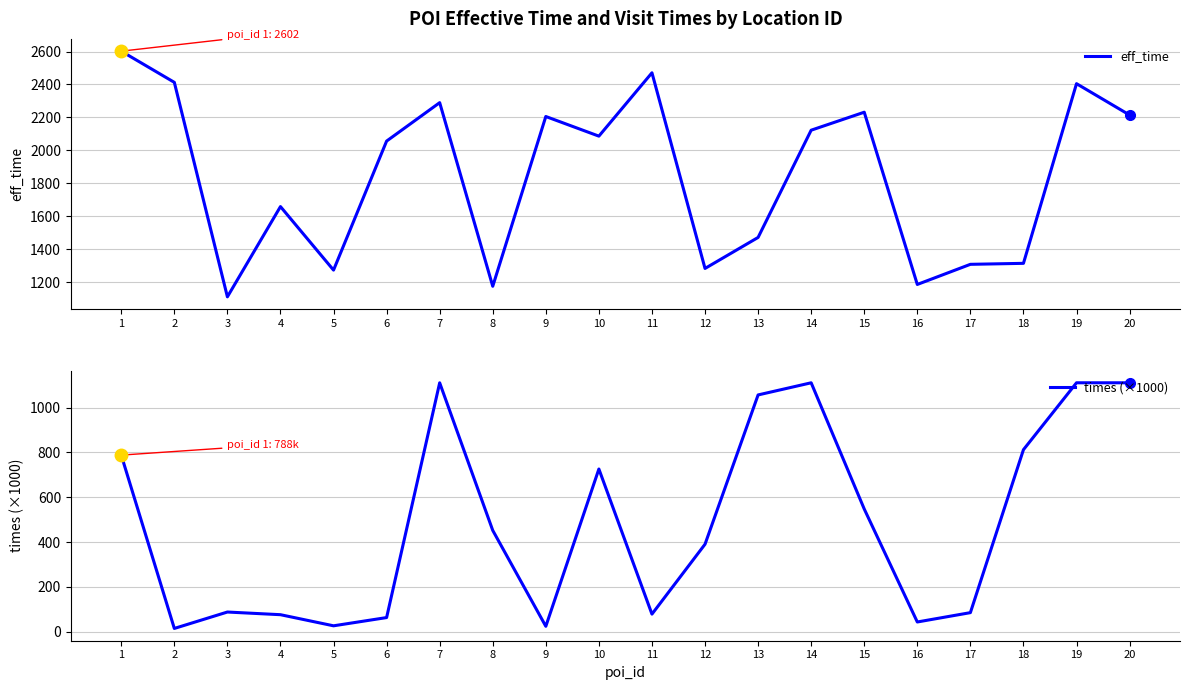

What is the difference between the second highest and second lowest values in the eff_time series?

1294